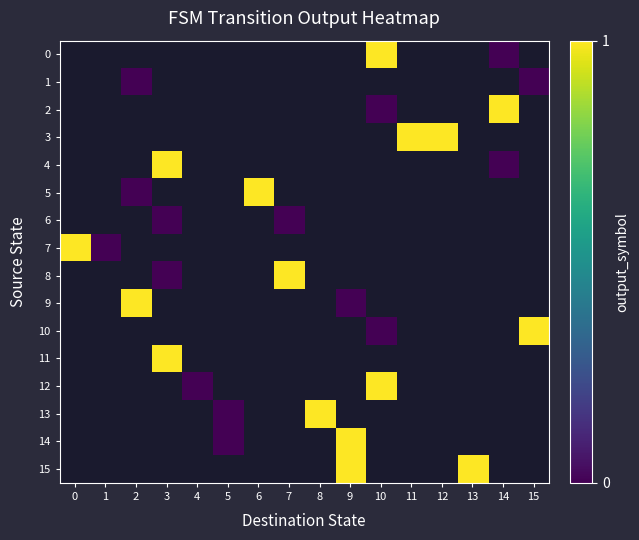

Rank the series by their maximum value, from highest to lowest.

0, 1, 2, 3, 4, 5, 6, 7, 8, 9, 10, 11, 12, 13, 14, 15